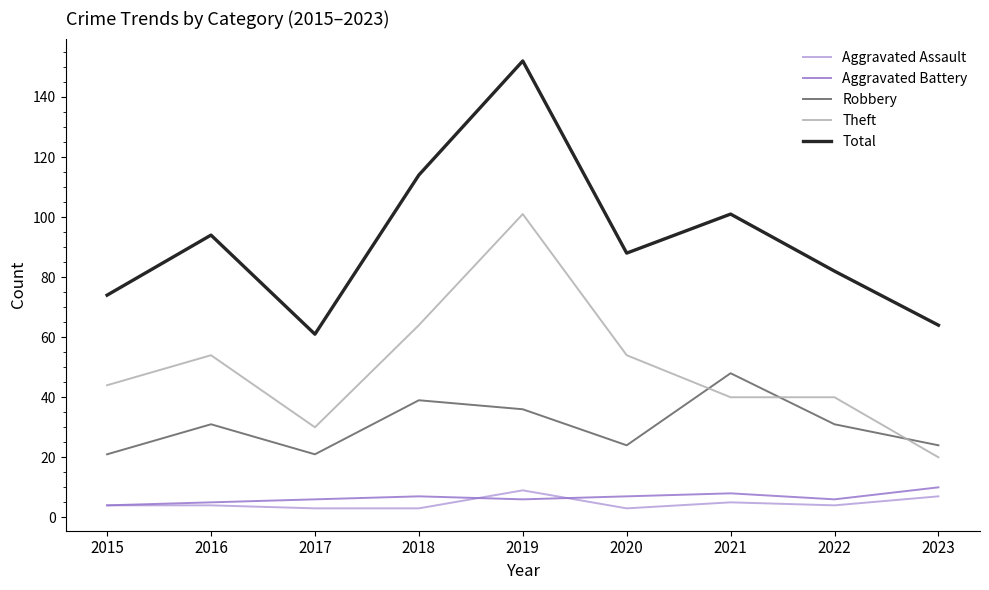

Is it true that Robbery equals 68 at 2021?

False